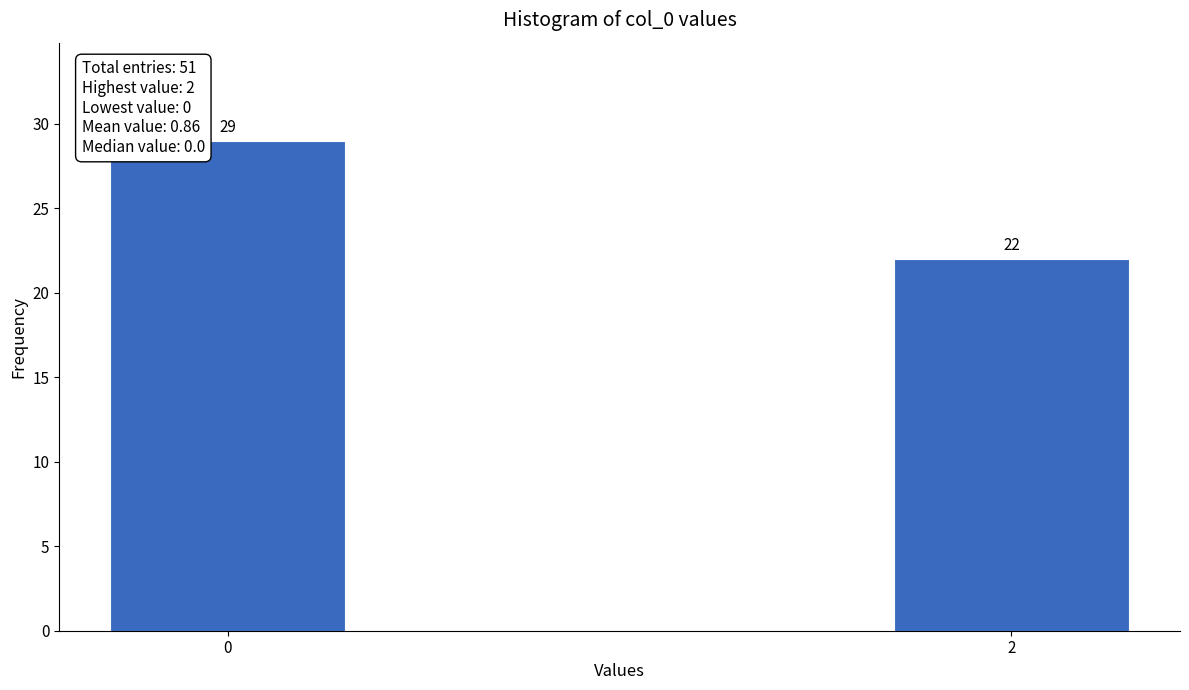

Reading left to right, transcribe all the data shown in this chart.

29	22